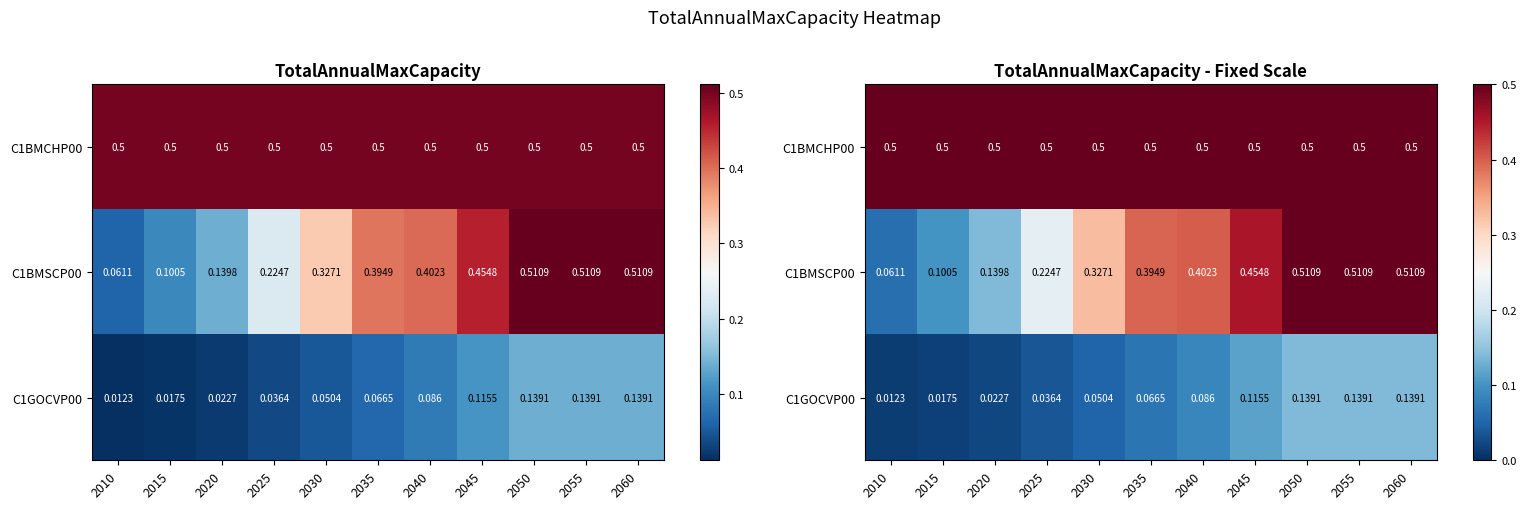

What is the sum of the C1BMSCP00 values at 2025 and 2035?

0.6